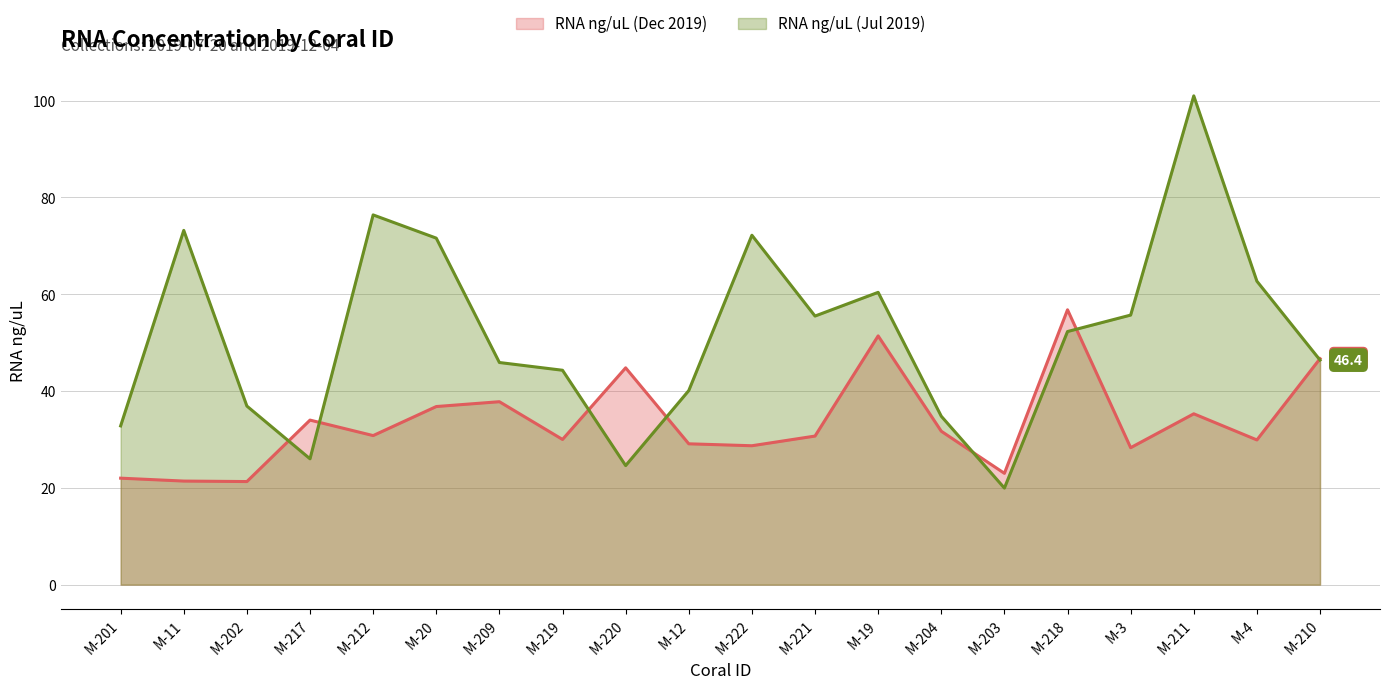

Which category has the lowest value across all series?

M-203